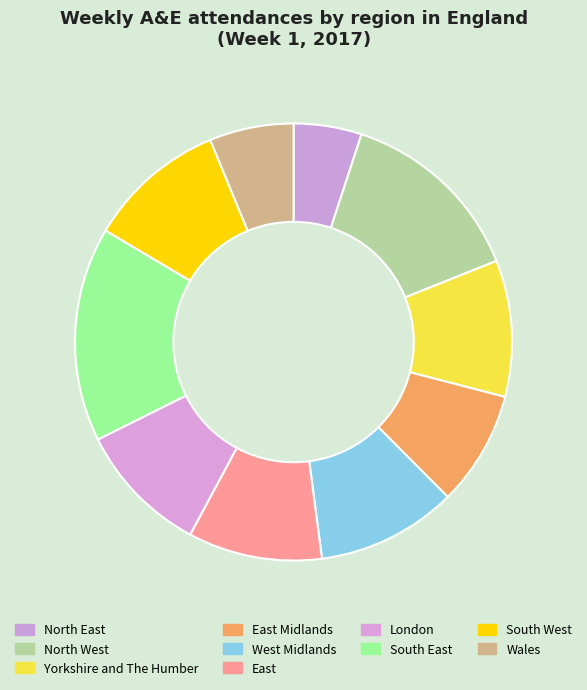

What is the ratio of the value at East to the value at London?

1.0